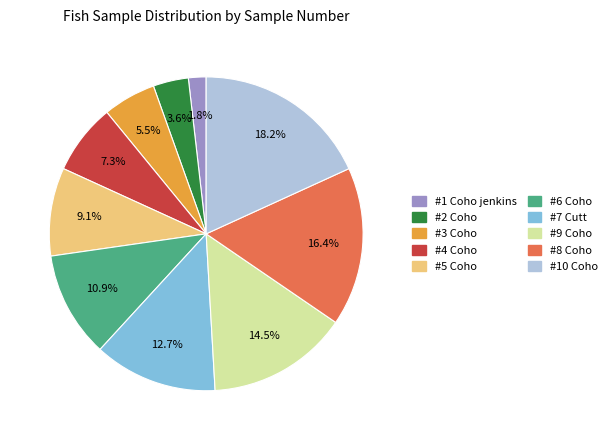

True or false: #6 Coho accounts for 22% of the total.

False